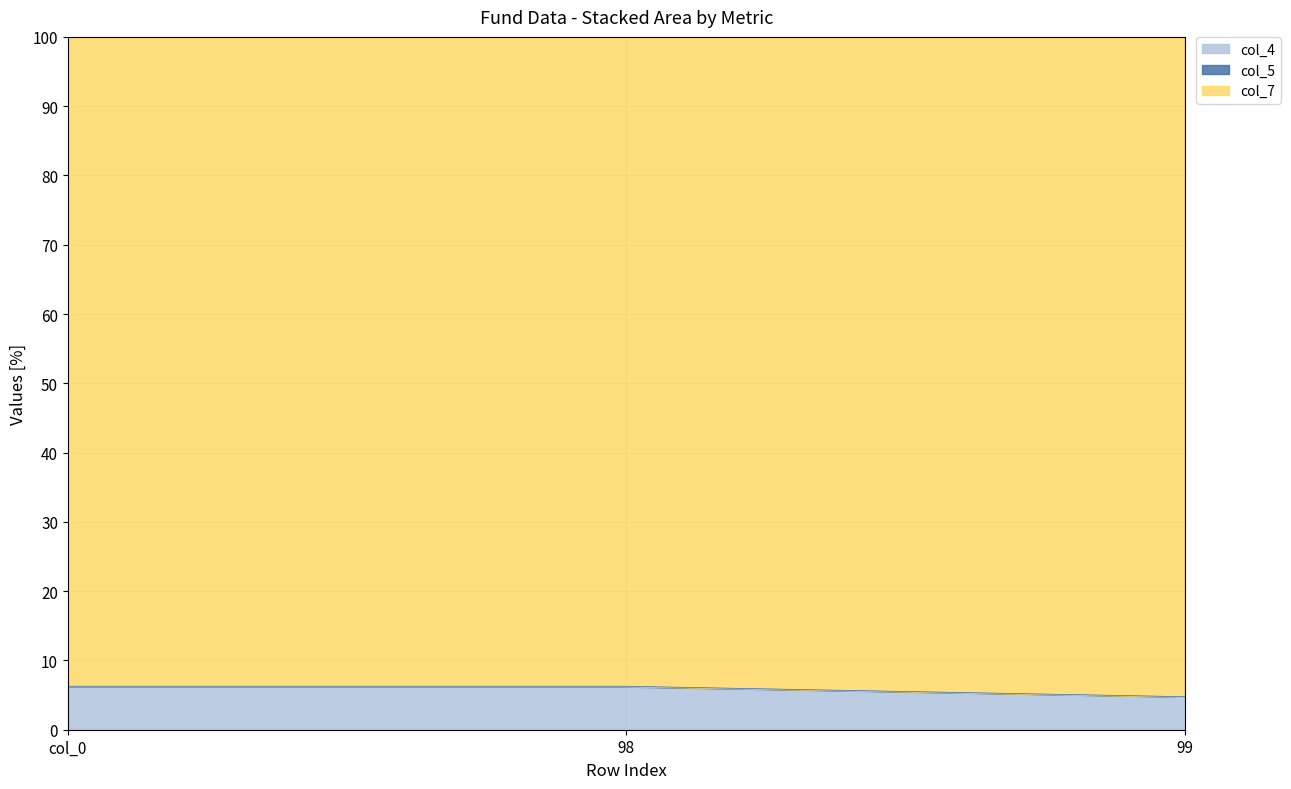

What is the greatest value displayed?

6.3